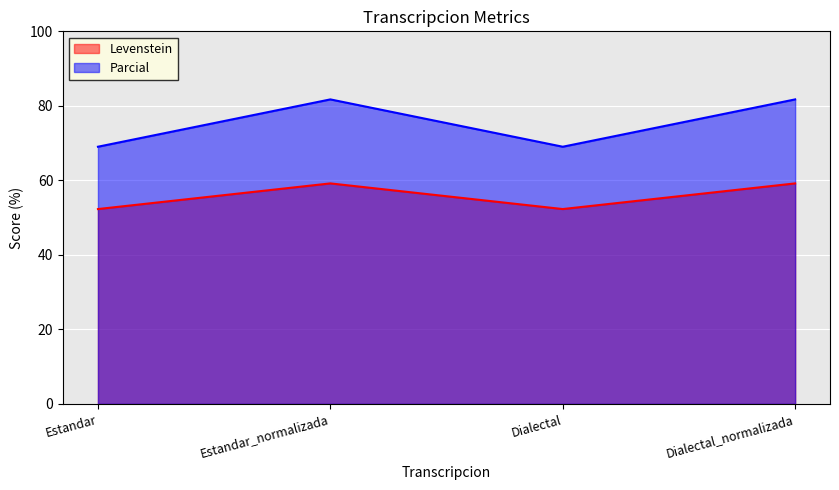

What is the label of the 1st point from the right?

Dialectal_normalizada